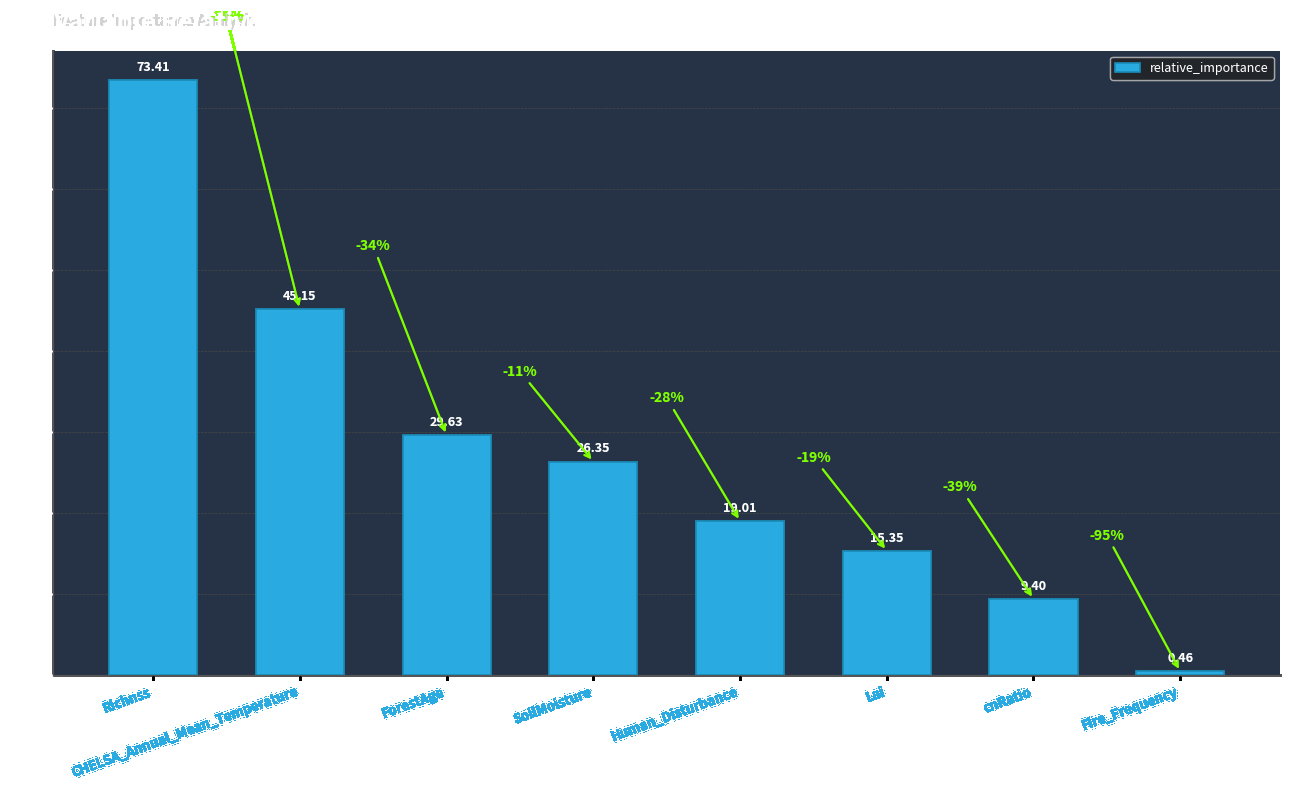

Which label corresponds to the smallest value in the chart?

Fire_Frequency